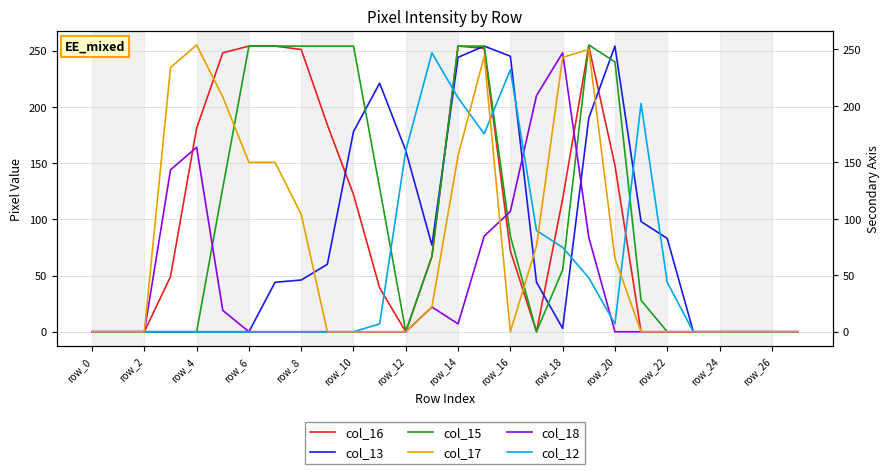

True or false: col_16 has more than 1 points higher than both neighbors.

True